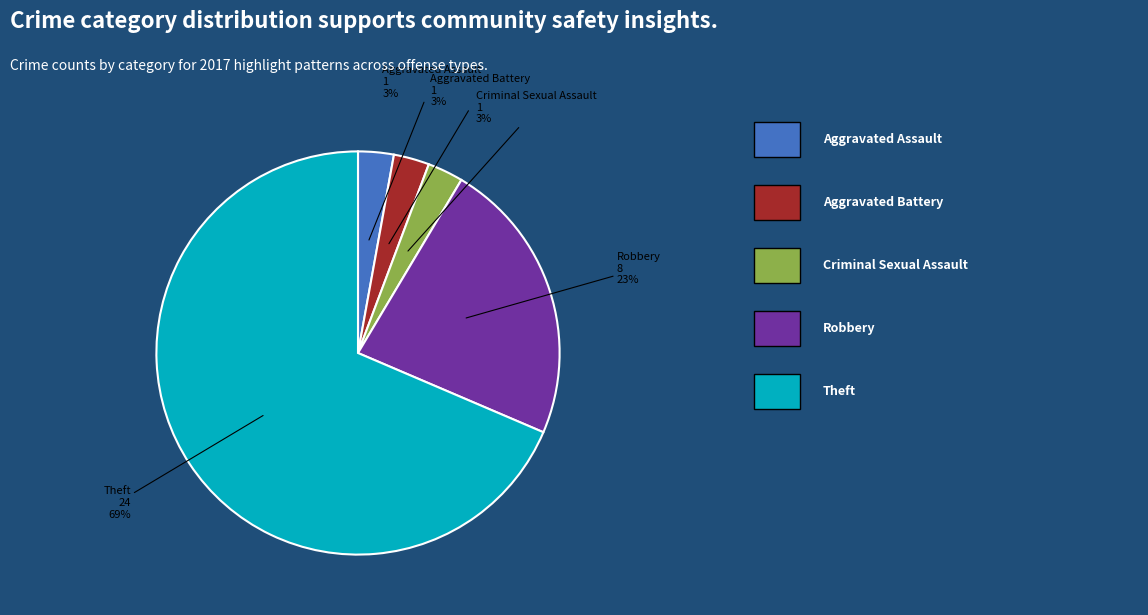

To the nearest percent, what is the average slice percentage?

20%